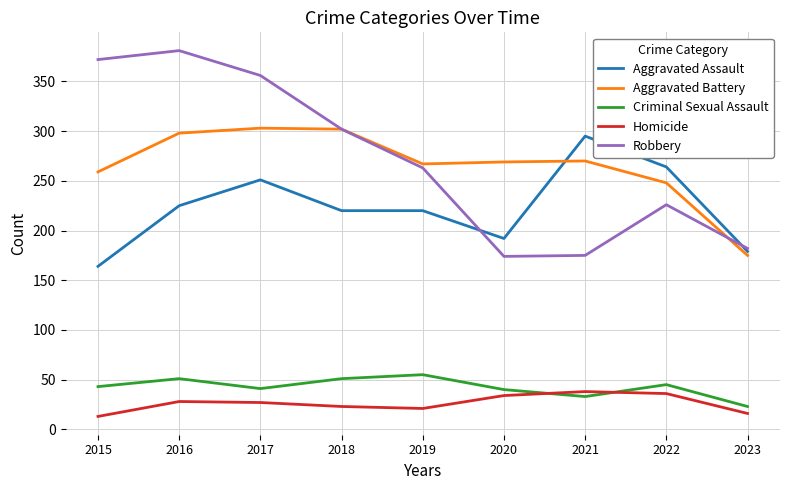

Rank the series by their maximum value, from highest to lowest.

Robbery, Aggravated Battery, Aggravated Assault, Criminal Sexual Assault, Homicide